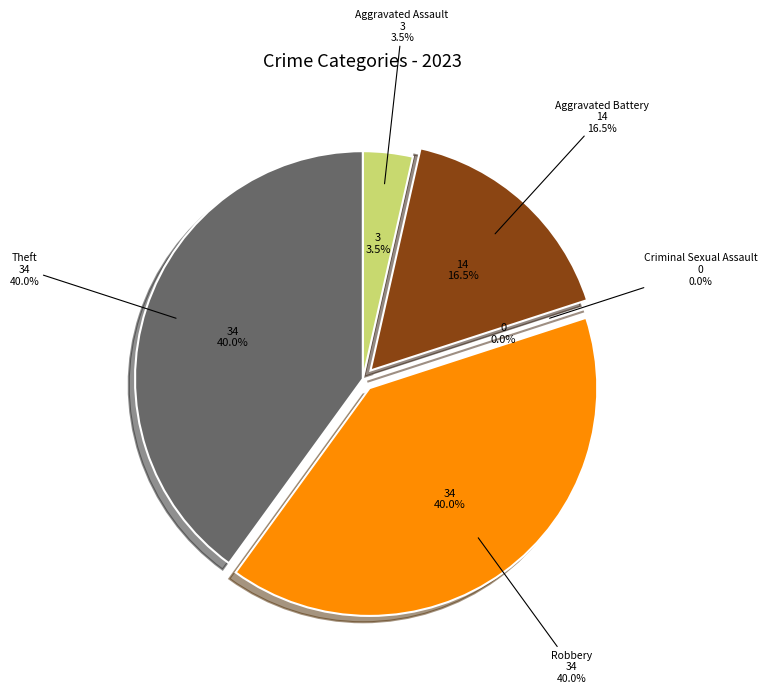

Does Robbery account for over 50% of the chart?

No